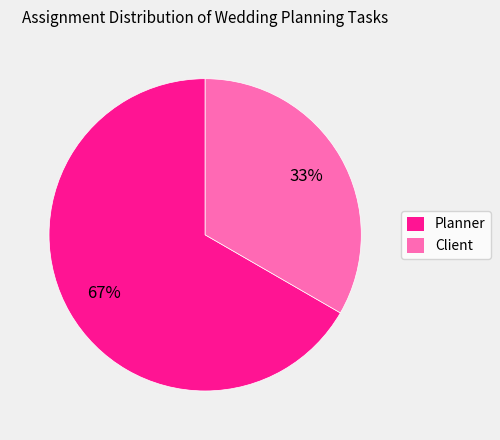

To the nearest percent, what is the average slice percentage?

50%